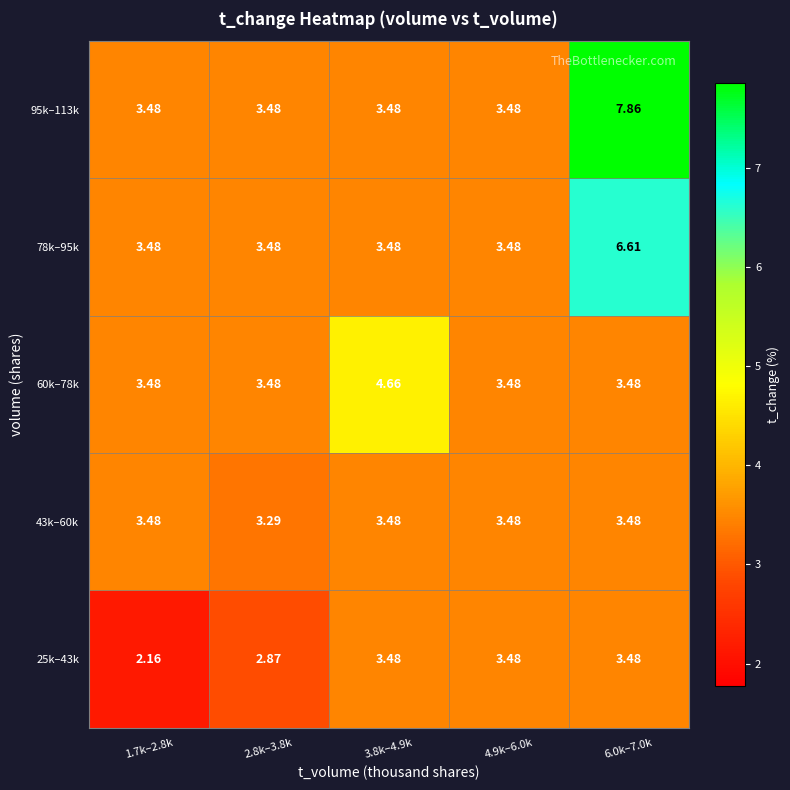

What is the difference between the highest and lowest values at 2.8k–3.8k?

0.6